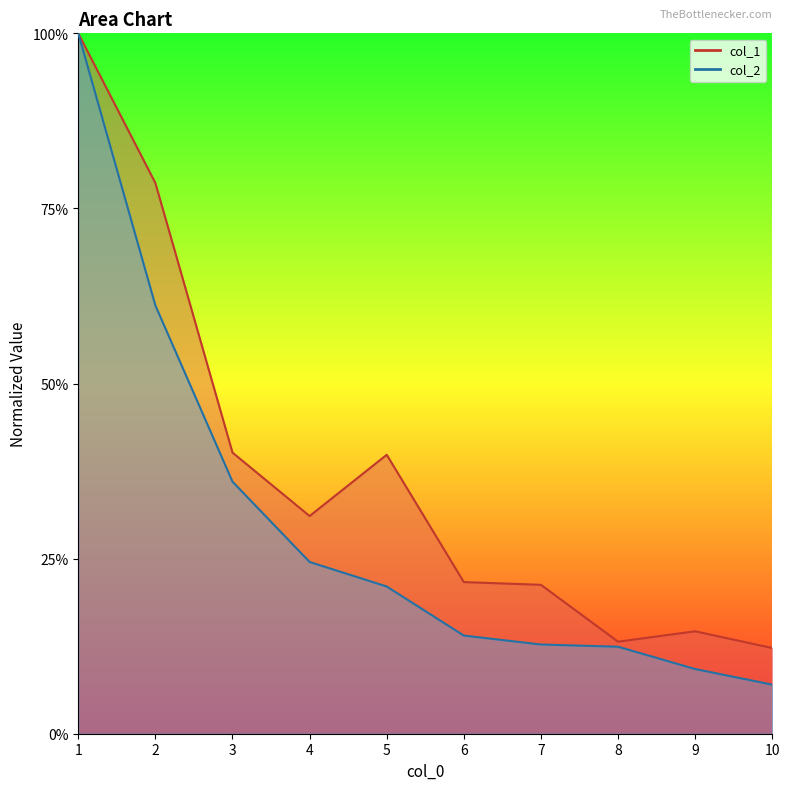

Rank the series at 3 from highest to lowest value.

col_1, col_2